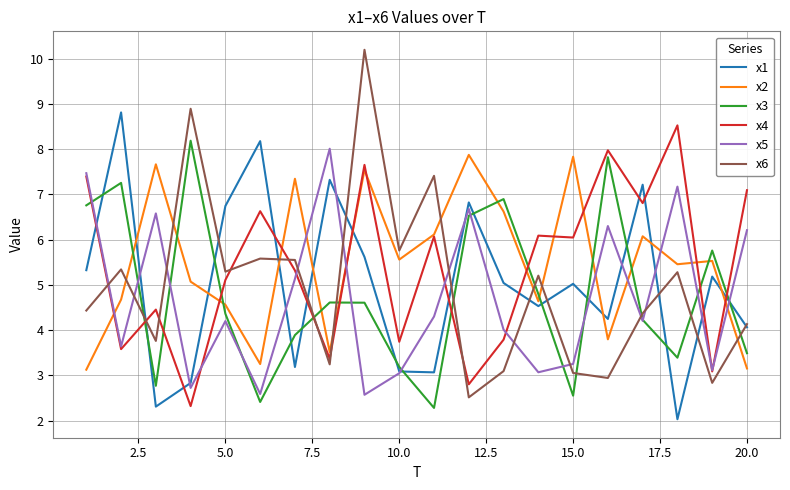

What is the lowest value of the x1 series?

2.0